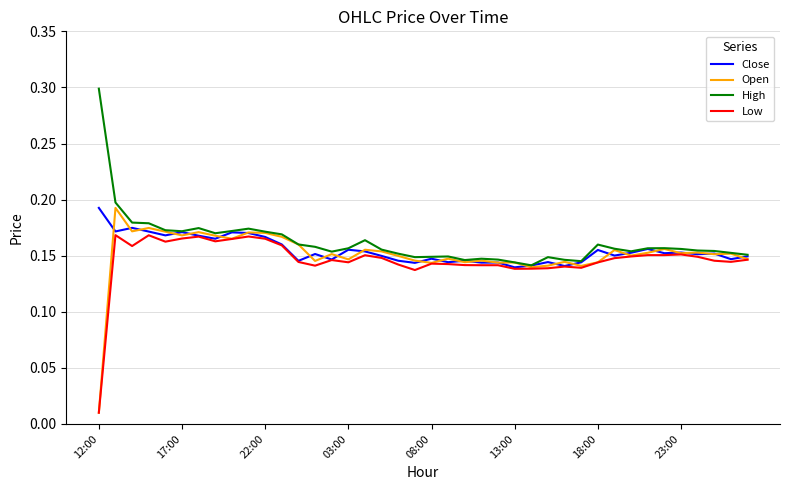

What is the greatest value displayed?

0.3